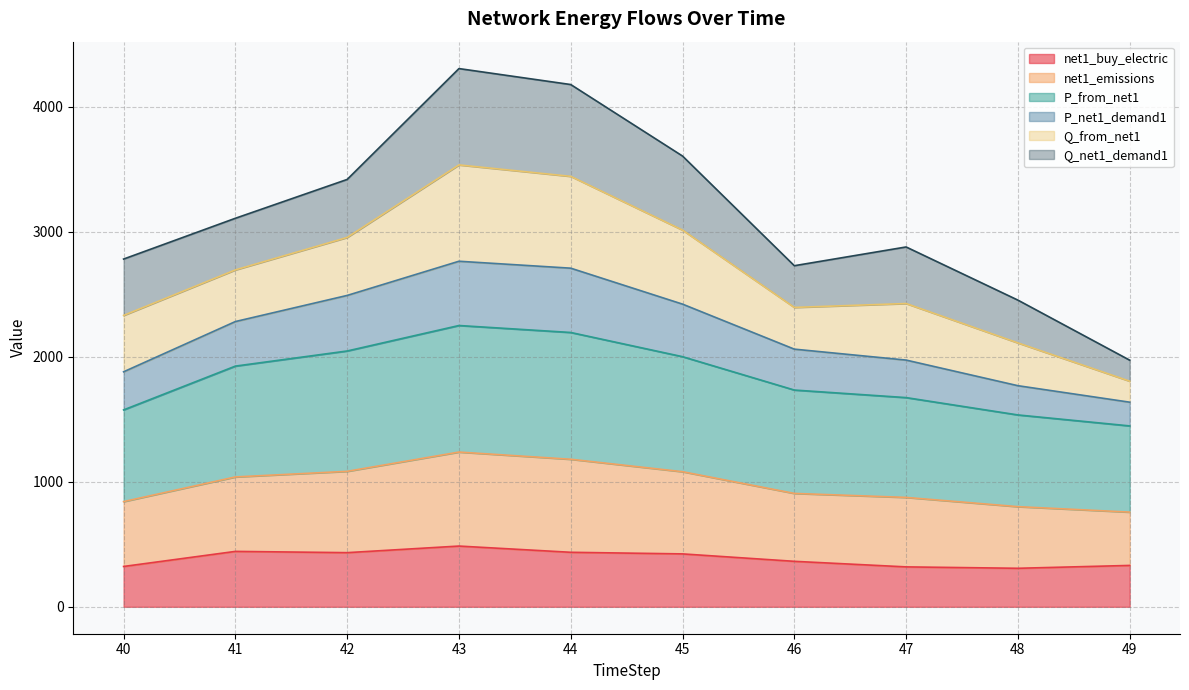

What is the approximate value of net1_buy_electric at 44?

436.3